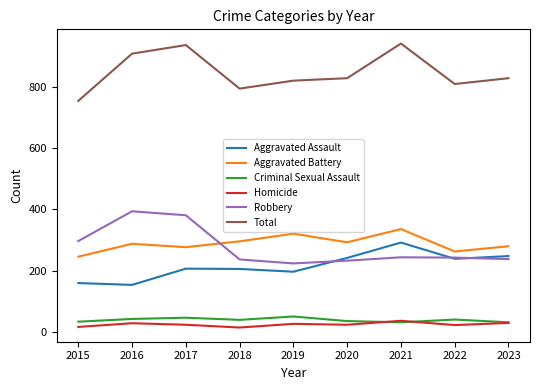

Read the Homicide value at 2020.

24